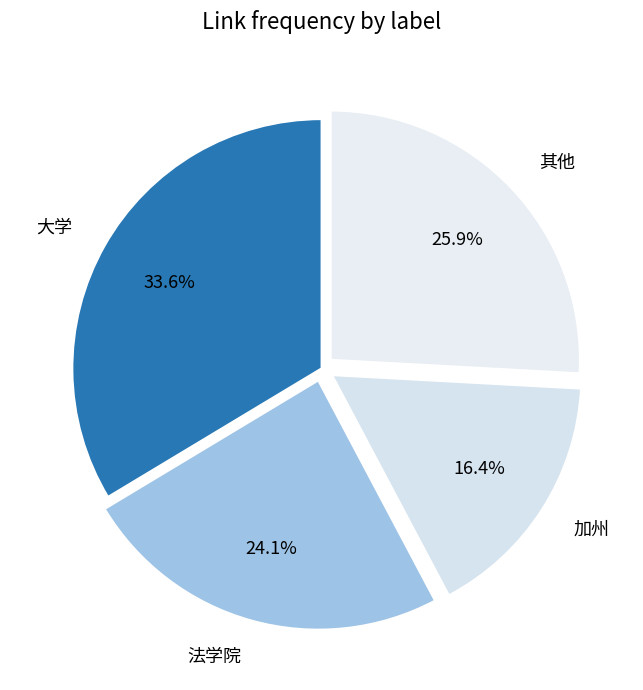

What is the largest slice in the pie chart?

大学